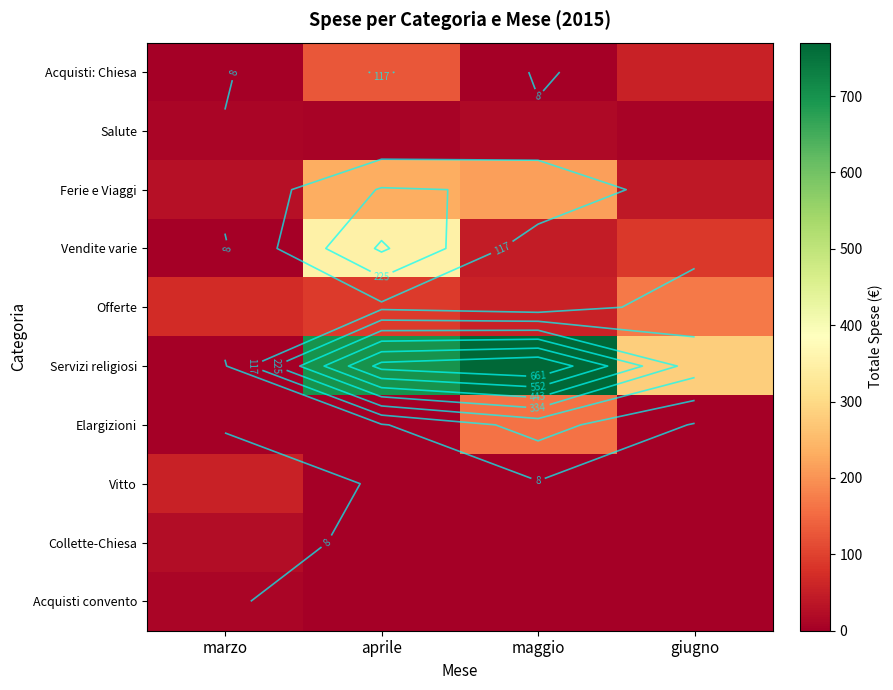

Which series has the largest total across all categories?

Servizi religiosi